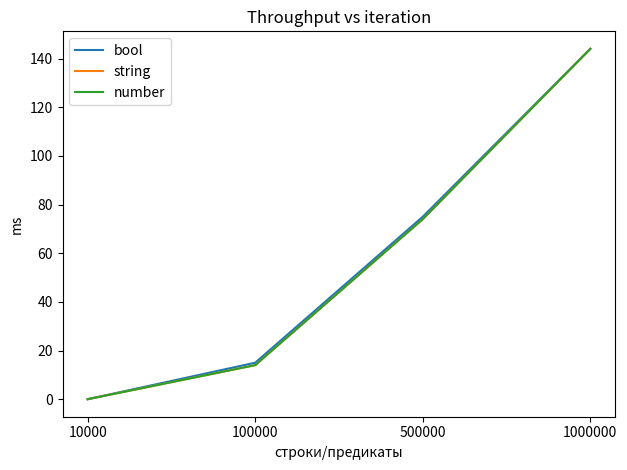

Is this an area chart (filled region under the line)?

No